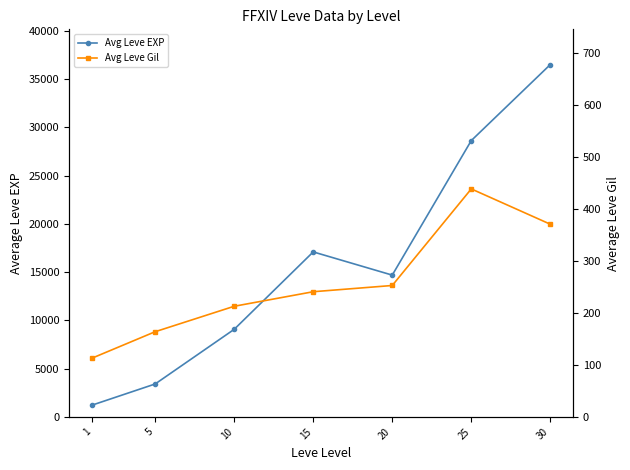

What is the difference between the second highest and minimum values in the Avg Leve Gil series?

258